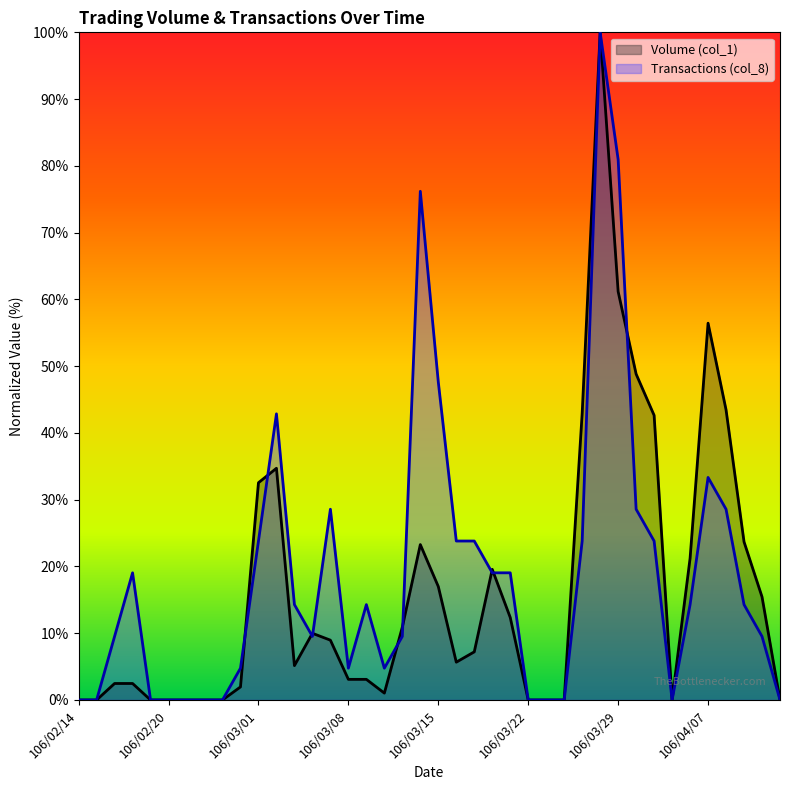

List the labels in order of Transactions (col_8) value, largest first.

106/03/28, 106/03/29, 106/03/14, 106/03/15, 106/03/02, 106/04/07, 106/03/07, 106/03/30, 106/04/10, 106/03/01, 106/03/16, 106/03/17, 106/03/27, 106/03/31, 106/02/17, 106/03/20, 106/03/21, 106/03/03, 106/03/09, 106/04/06, 106/04/11, 106/02/16, 106/03/06, 106/03/13, 106/04/12, 106/02/24, 106/03/08, 106/03/10, 106/02/14, 106/02/15, 106/02/18, 106/02/20, 106/02/21, 106/02/22, 106/02/23, 106/03/22, 106/03/23, 106/03/24, 106/04/05, 106/04/13